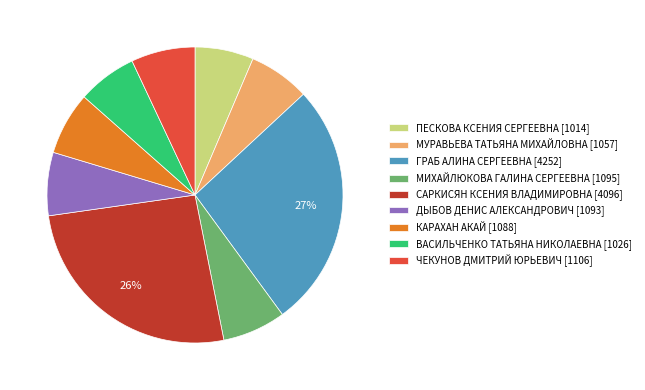

To the nearest percent, what percentage of the pie is ГРАБ АЛИНА СЕРГЕЕВНА?

27%